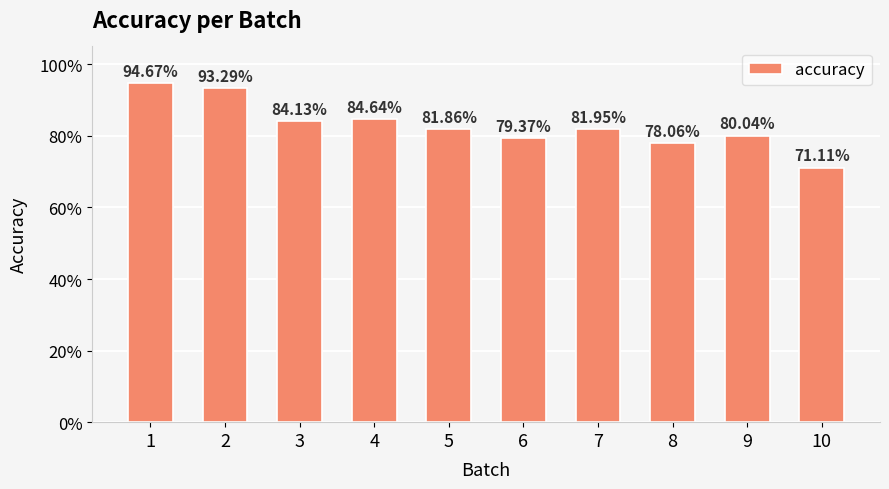

Which label corresponds to the smallest value in the chart?

10